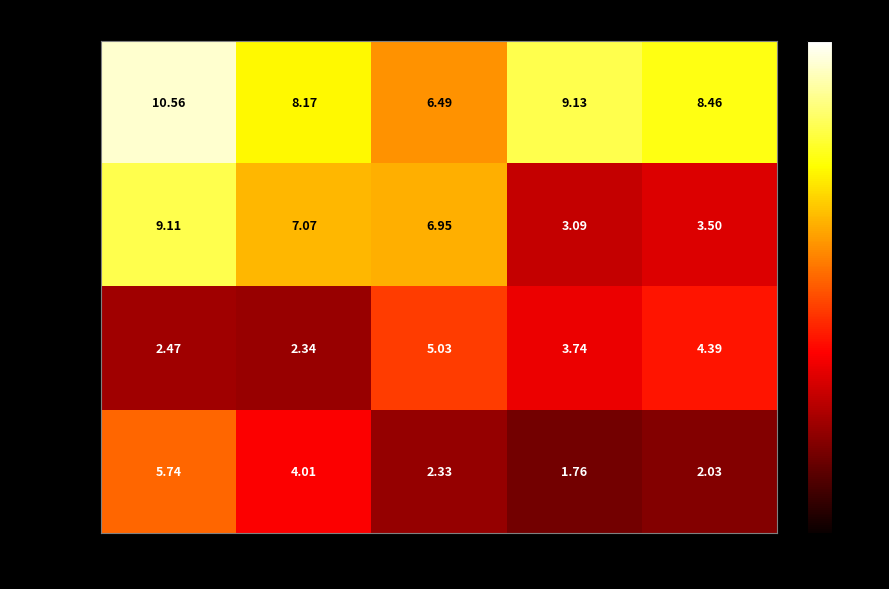

What is the spread (max minus min) of values at Week5?

6.4